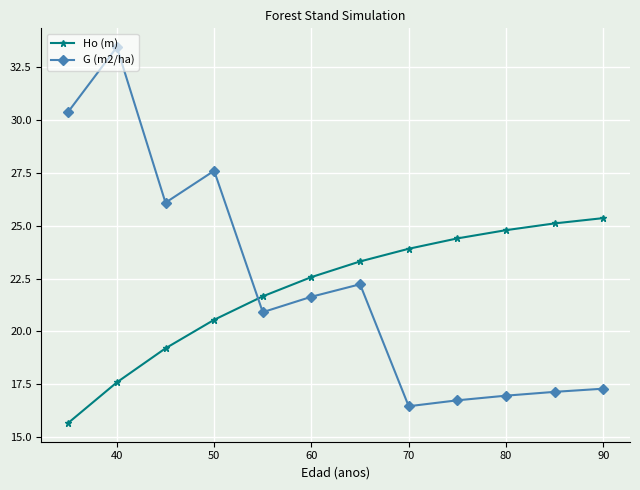

What is the difference between the maximum and minimum values in the G (m2/ha) series?

17.0